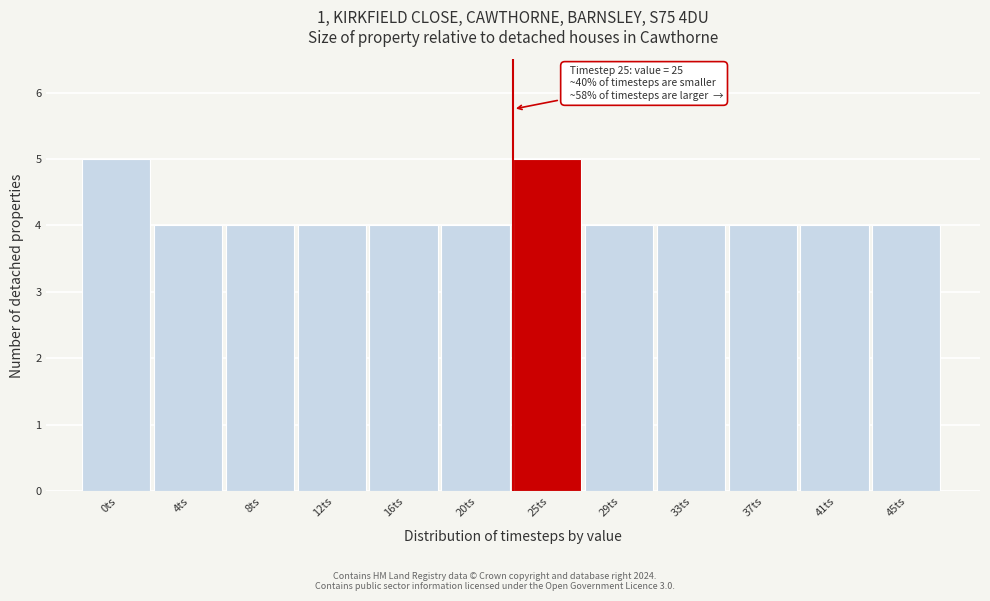

Reading left to right, extract all data points from this chart.

5	4	4	4	4	4	5	4	4	4	4	4